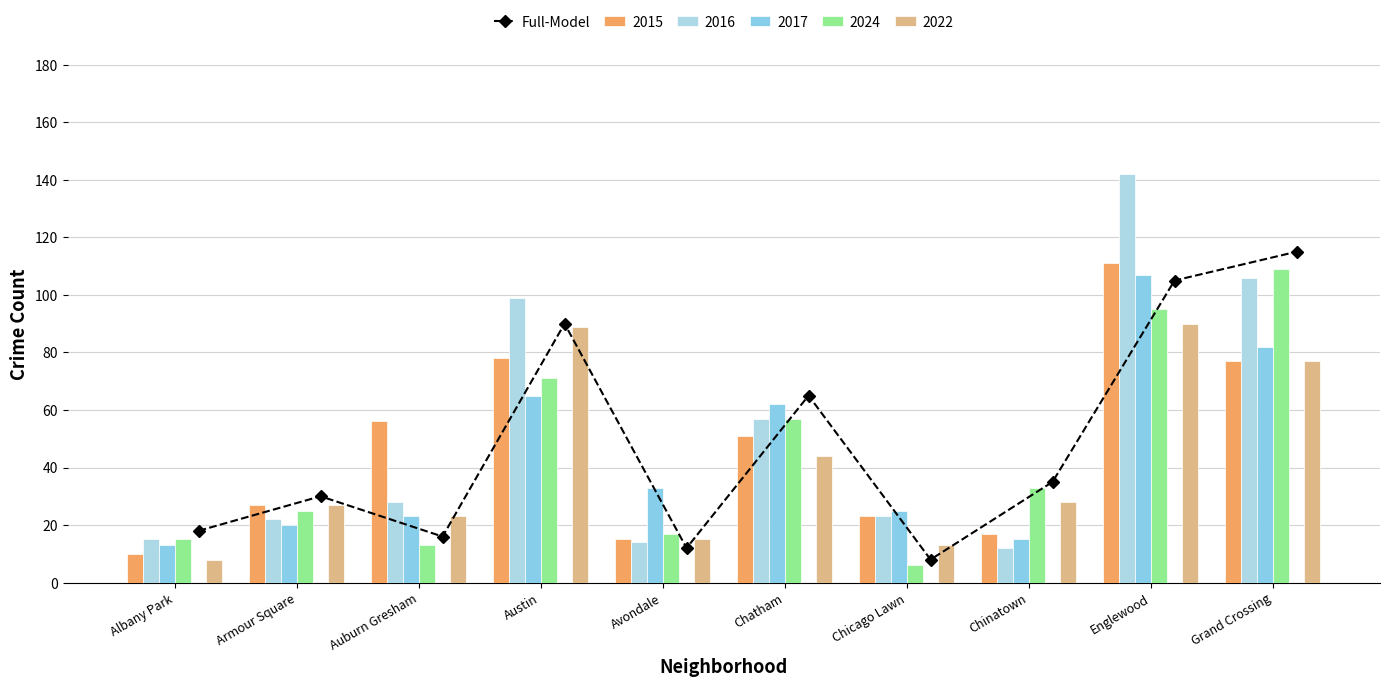

What is the value of the Full-Model point at the 10th from the left?

115